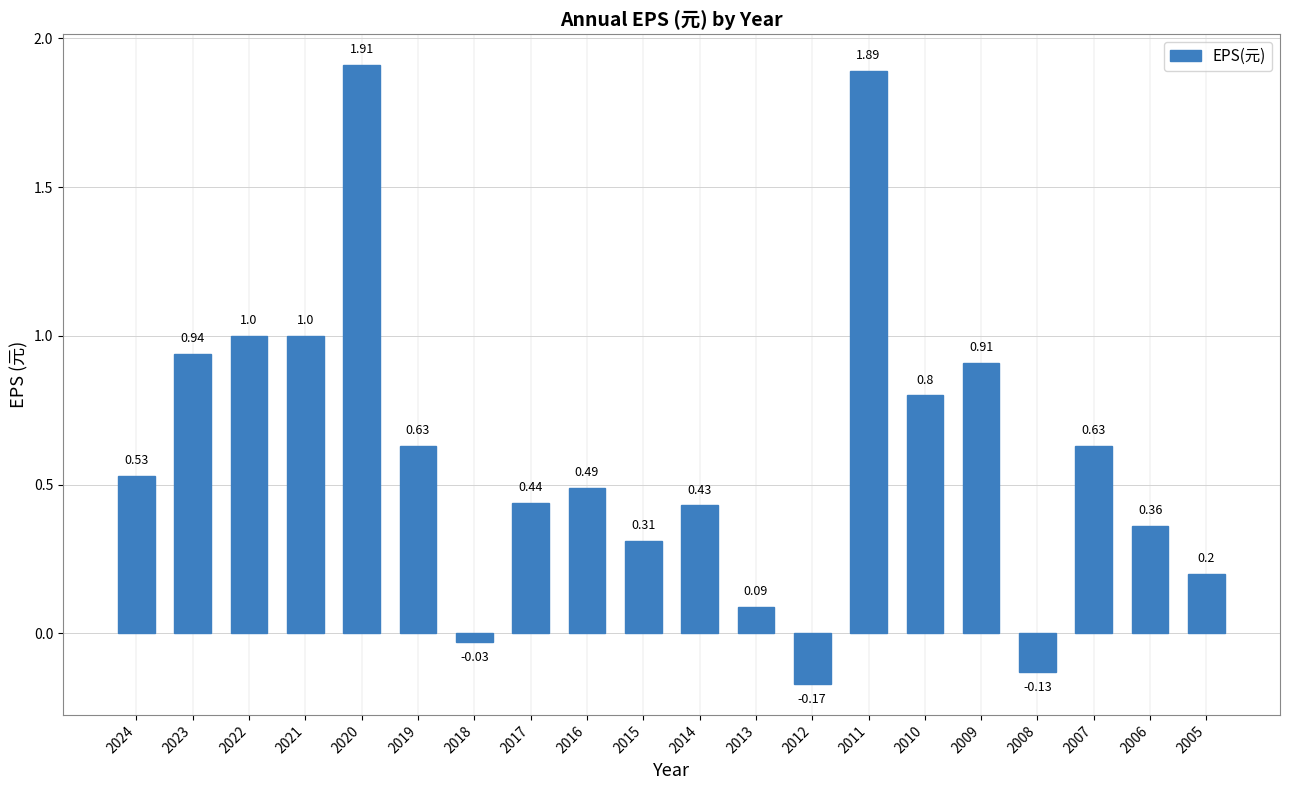

How many data points are less than 0?

3